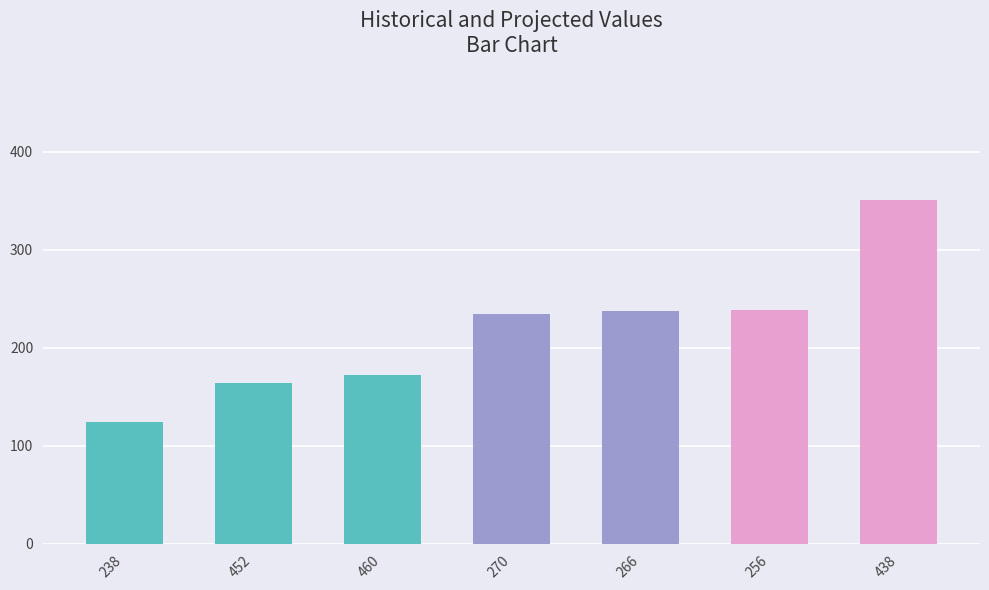

Reading left to right, what are all the values shown in this chart?

238=124	452=164	460=172	270=234	266=238	256=239	438=351